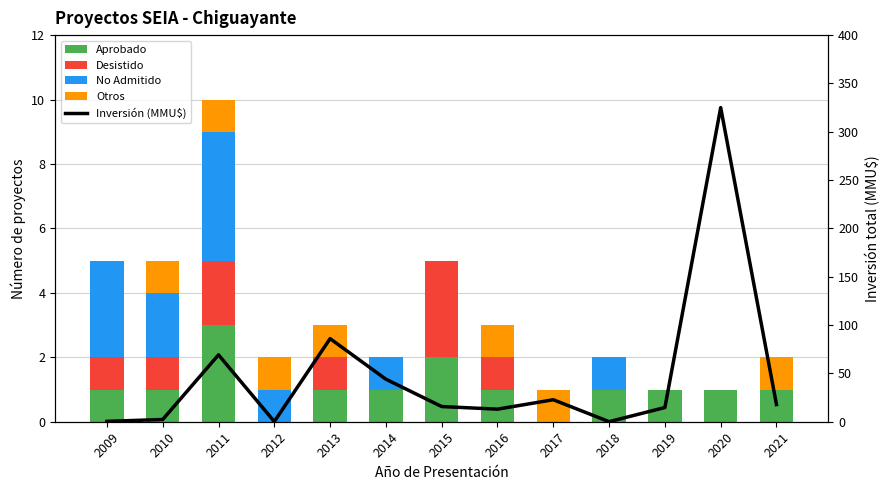

How many groups of bars are there?

13